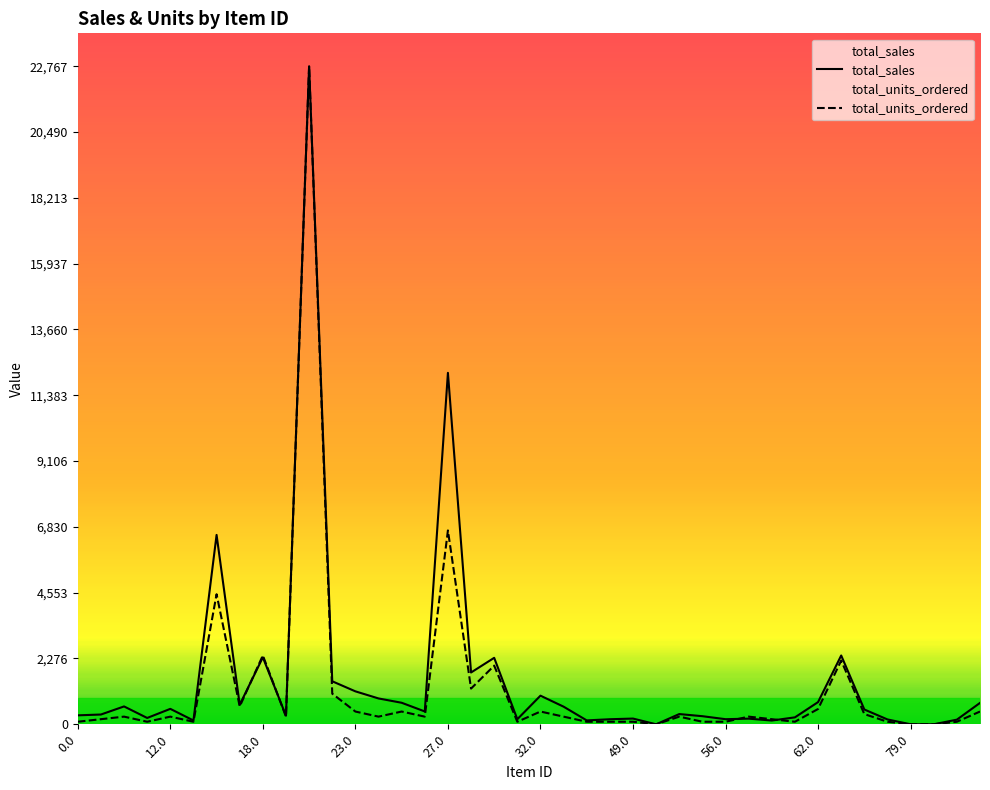

Does the chart have visible grid lines?

No